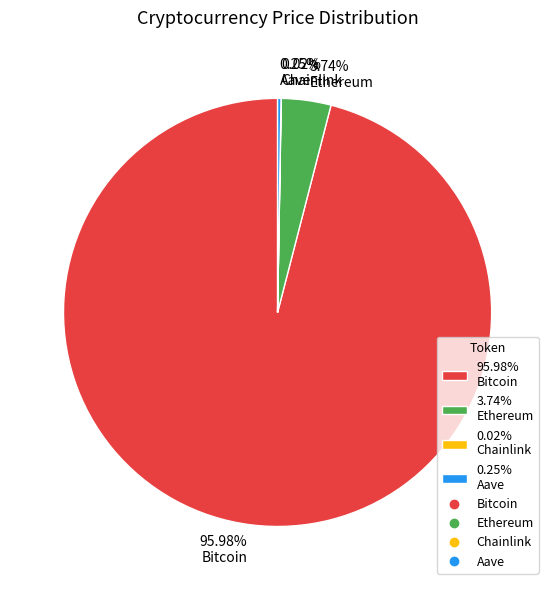

Which has a higher value, 95.98% Bitcoin or 3.74% Ethereum?

95.98% Bitcoin